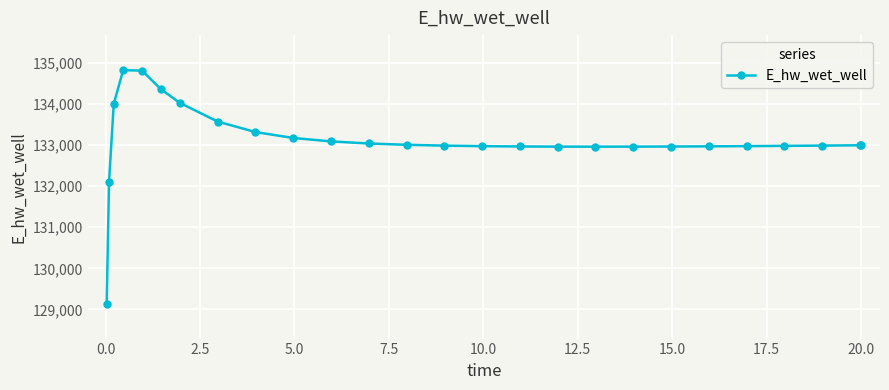

What is the value of the 8th point from the left?

133573.1